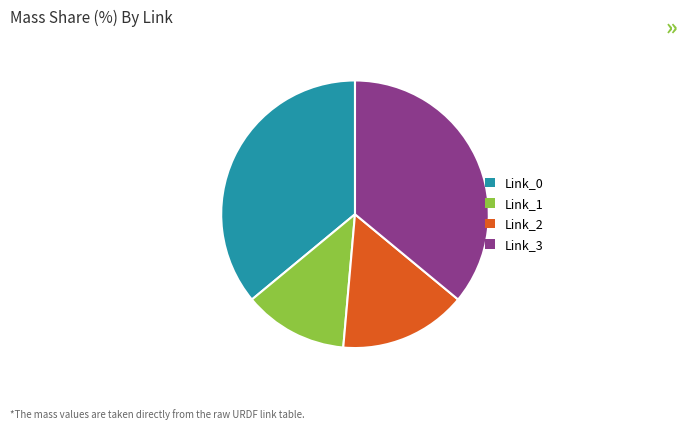

Does Link_0 account for over 50% of the chart?

No